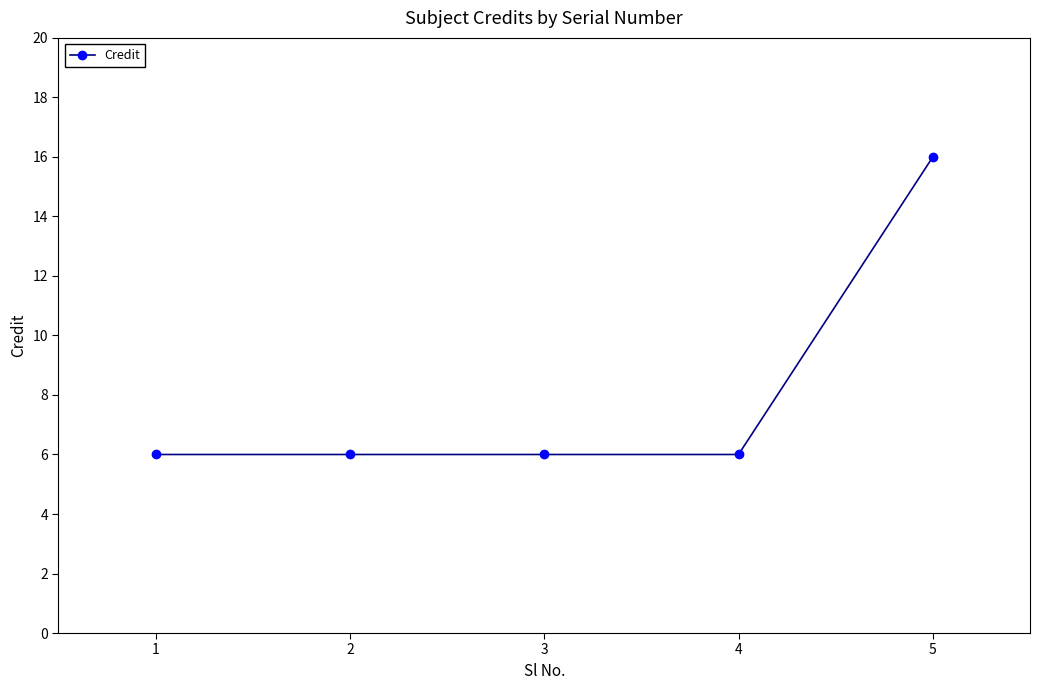

The chart shows a value of 6 at 4. True or false?

True